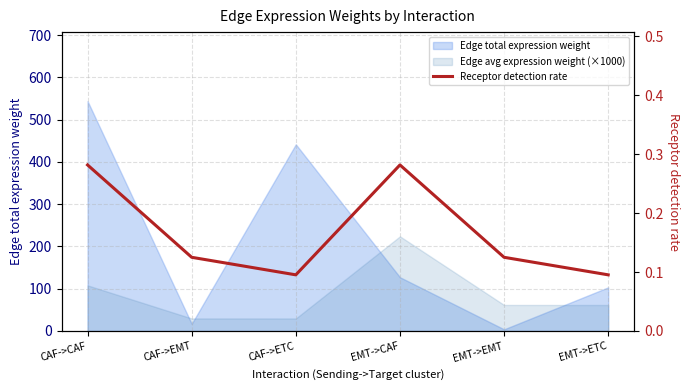

True or false: the data shows 0.4 at CAF->CAF.

False